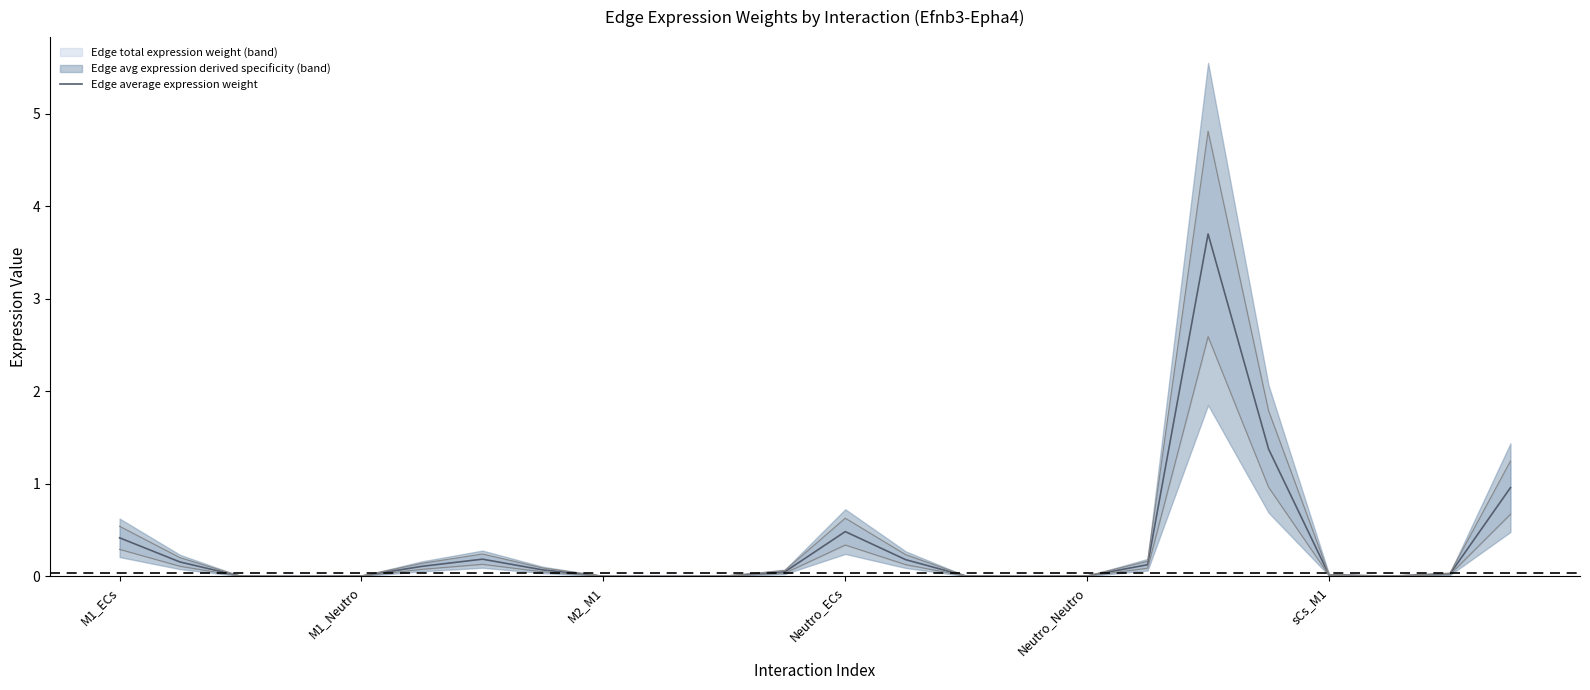

What is the highest value of the Edge average expression weight series?

3.7